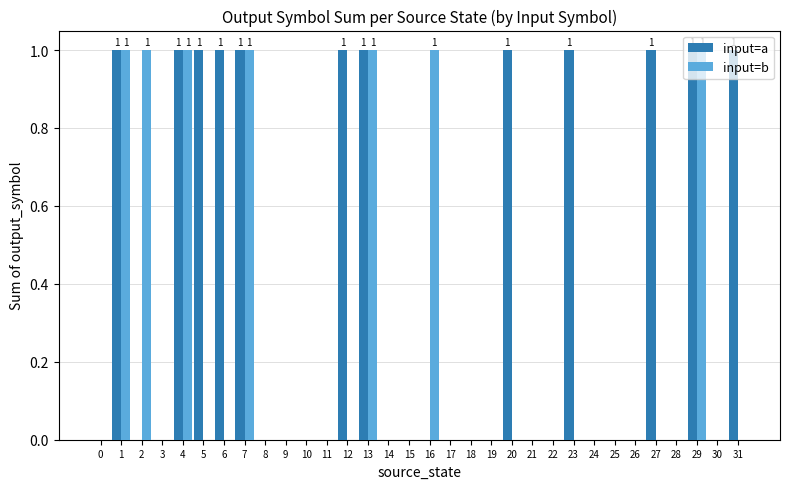

What is the maximum value for input=b?

1